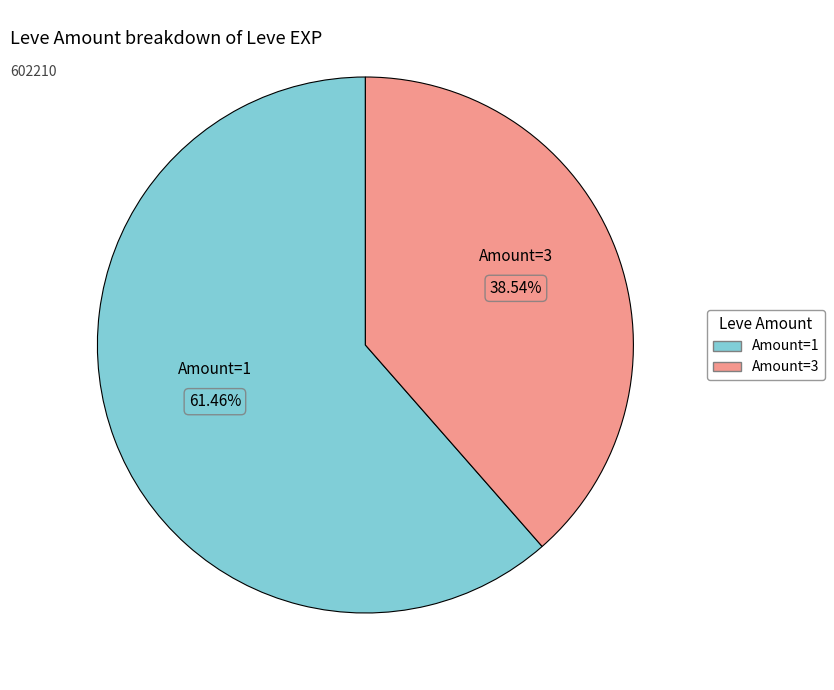

Does any single category account for the majority?

Yes